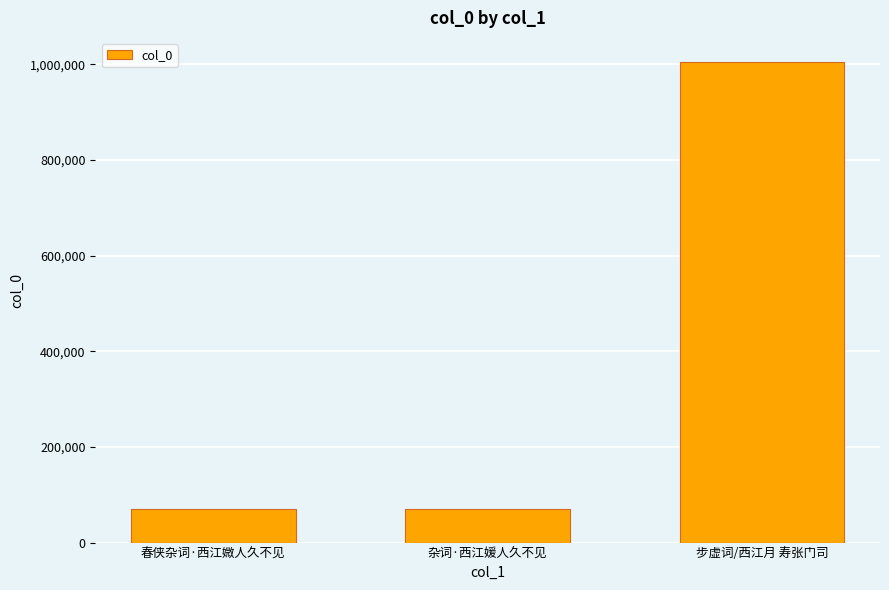

What is the sum of all values?

1143919